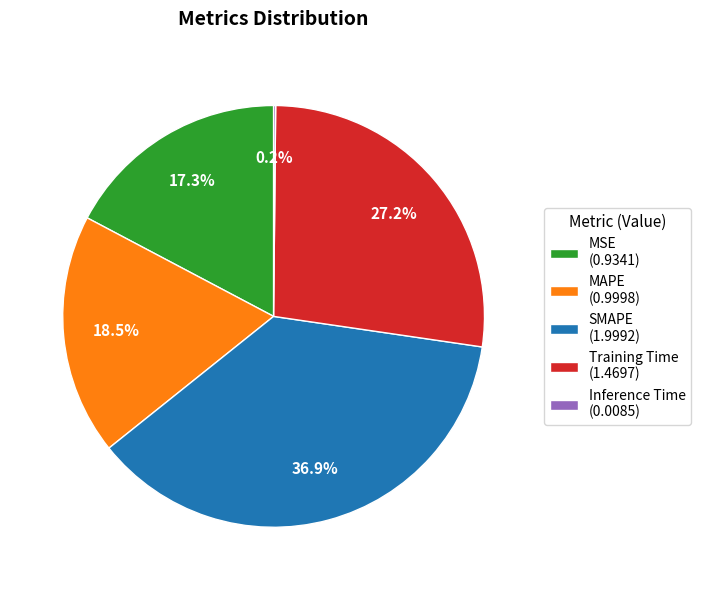

Is there a majority slice in this chart?

No